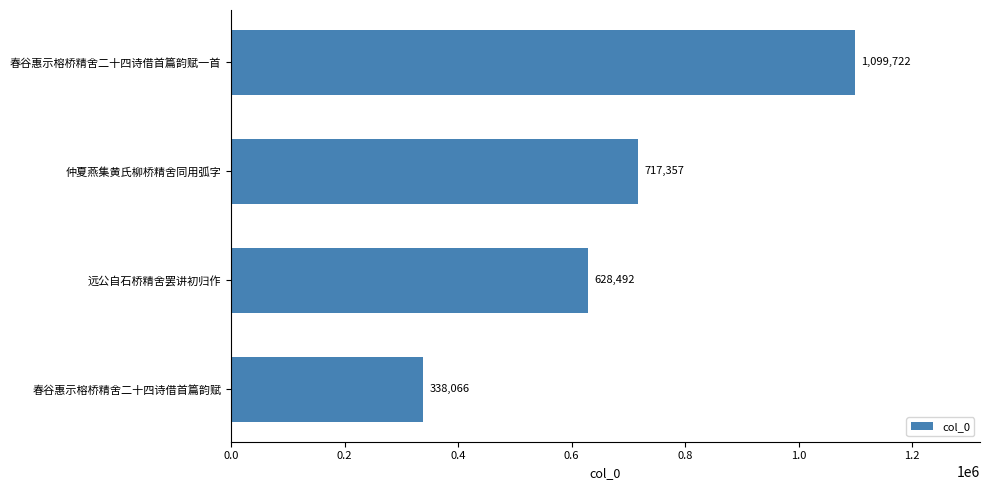

Rank the categories by value from highest to lowest.

春谷惠示榕桥精舍二十四诗借首篇韵赋一首, 仲夏燕集黄氏柳桥精舍同用弧字, 远公自石桥精舍罢讲初归作, 春谷惠示榕桥精舍二十四诗借首篇韵赋